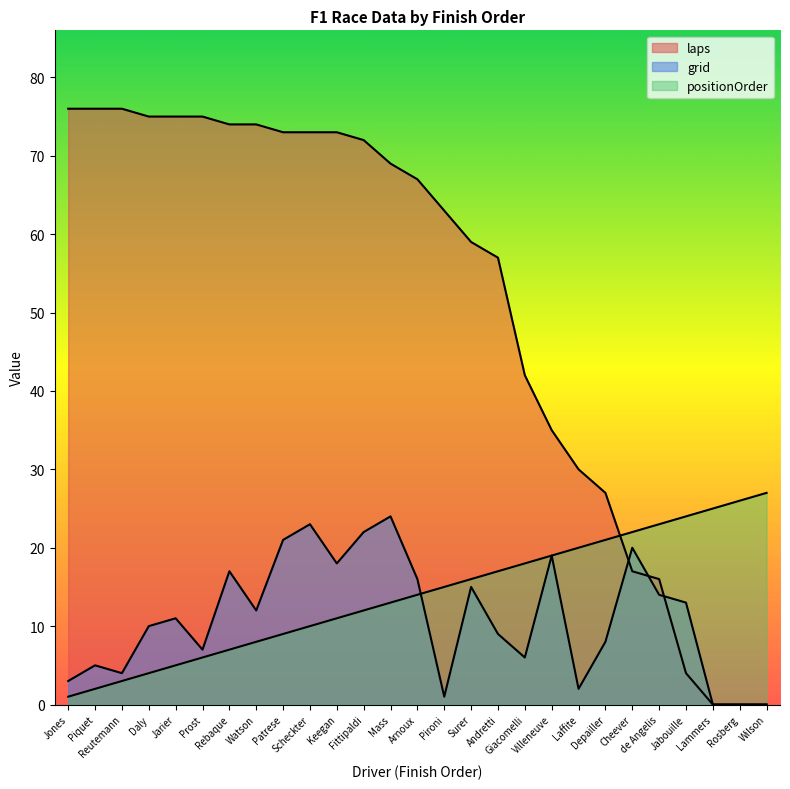

What is the label of the 3rd point from the left?

Reutemann